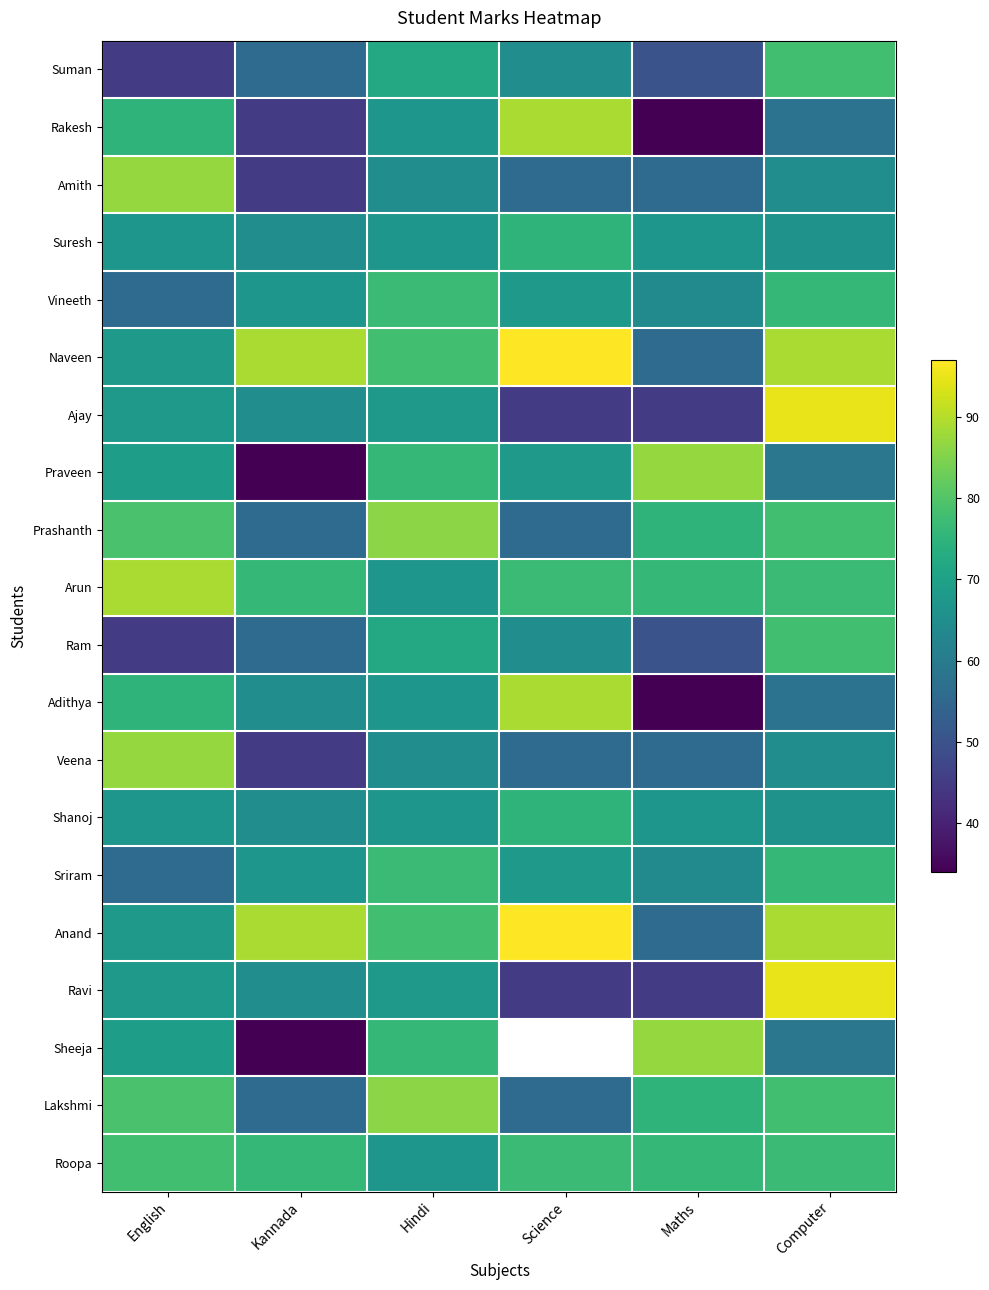

What is the average value of the Praveen series?

65.5